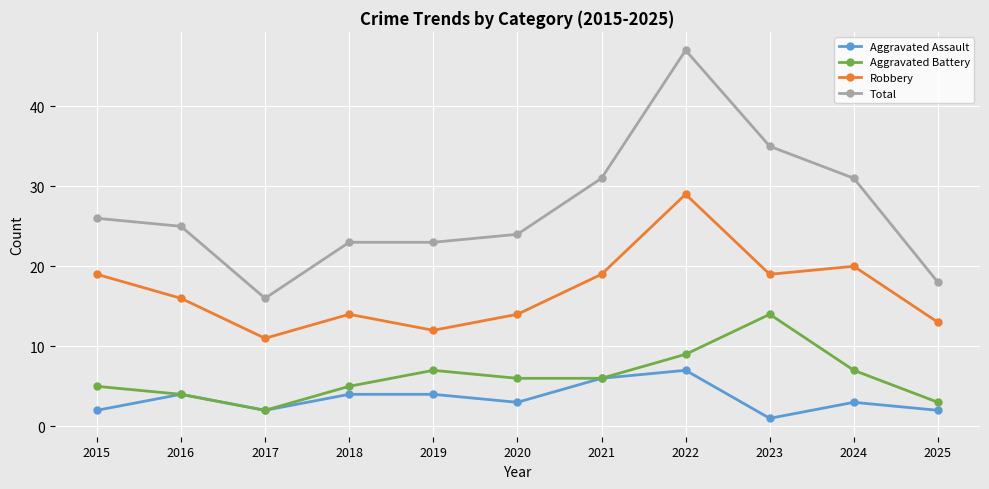

The Robbery series shows 16 at 2022. True or false?

False